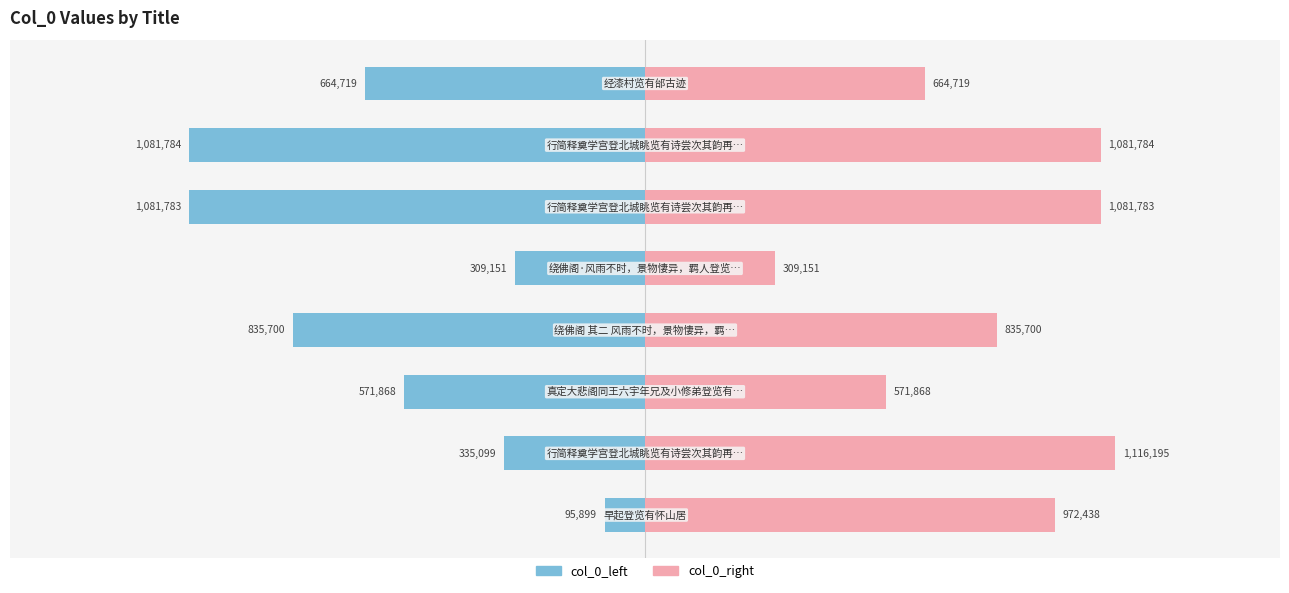

True or false: col_0_right has a value of 751363 at 0.5.

False